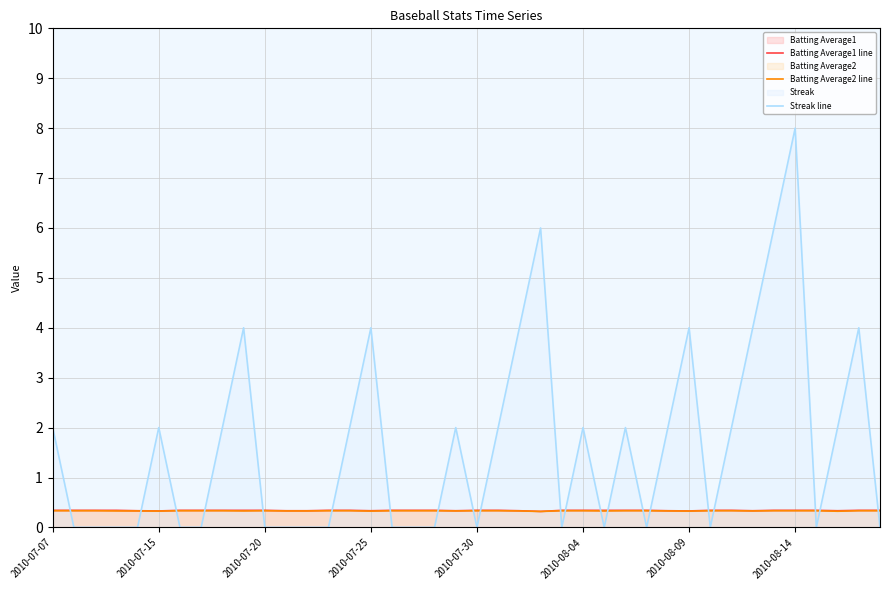

Which series has the largest range (max minus min)?

Streak line